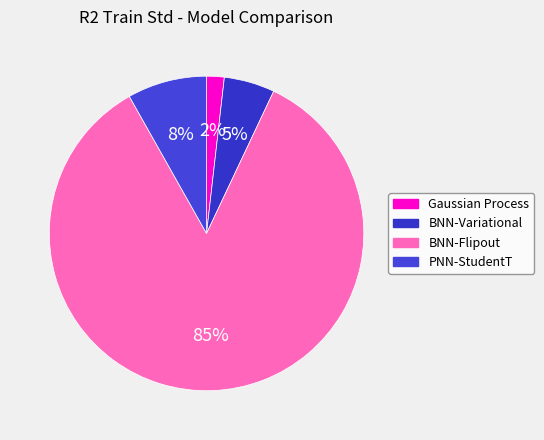

How many segments does this pie chart have?

4